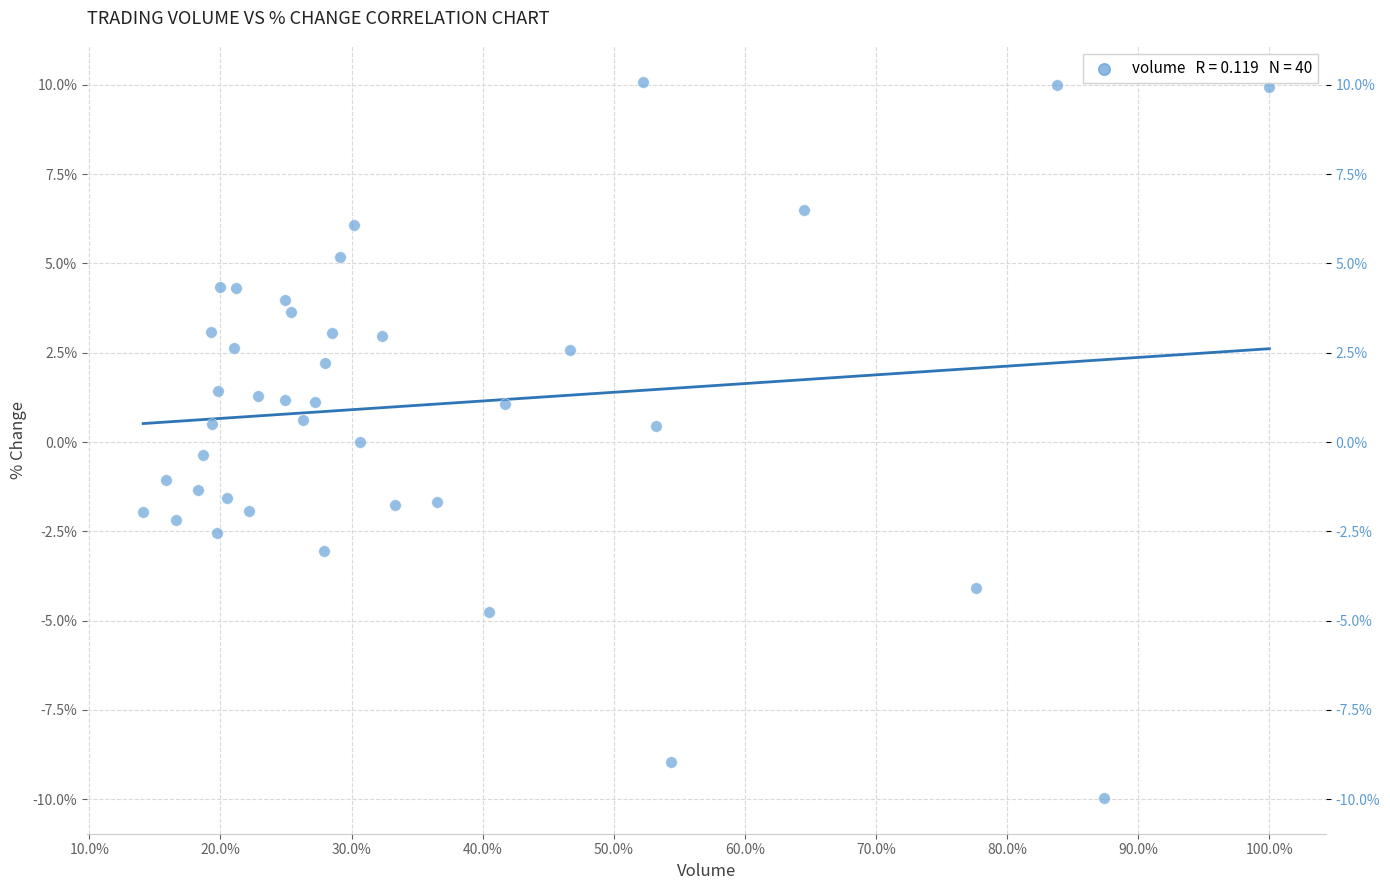

What is the range of Y values (max minus min)?

20.0